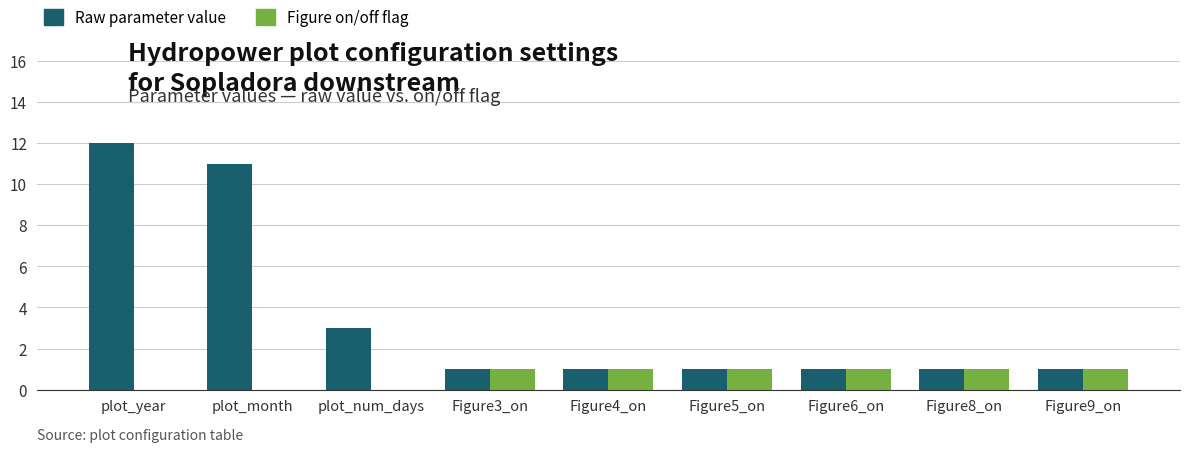

The value of Figure on/off flag at Figure3_on is 0. True or false?

False